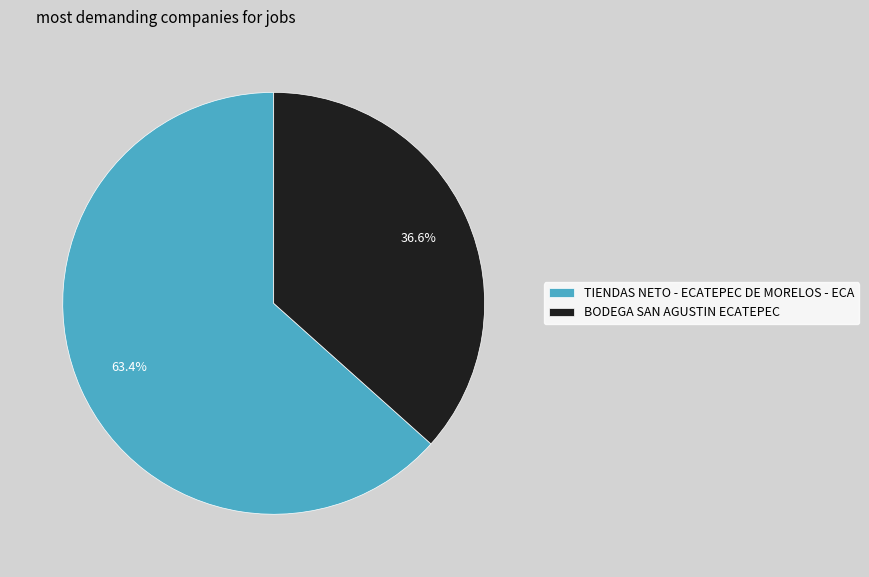

How many segments does this pie chart have?

2